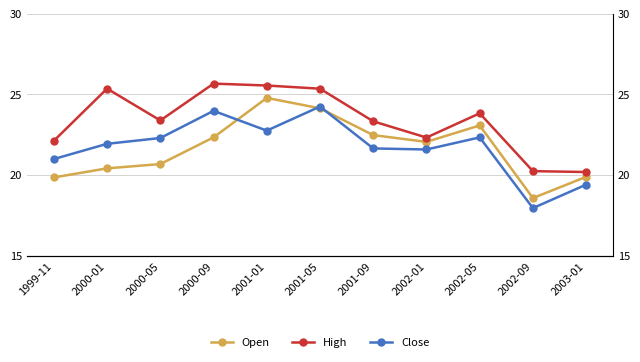

What is the sum of all Close values?

239.1